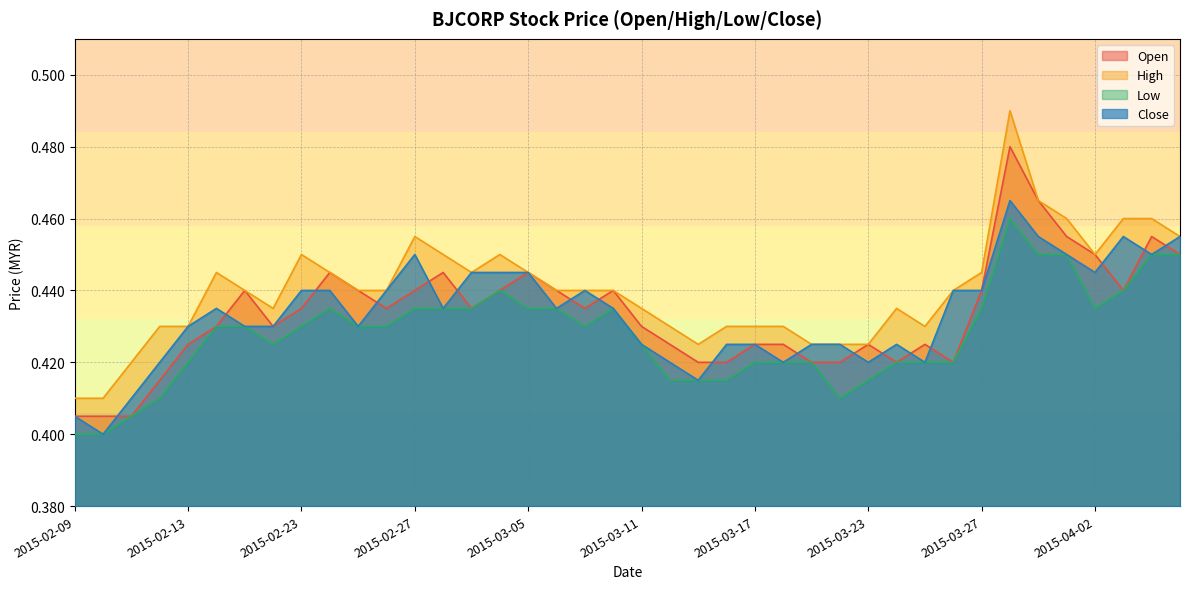

What value does the low series have at 2015-03-27?

0.4